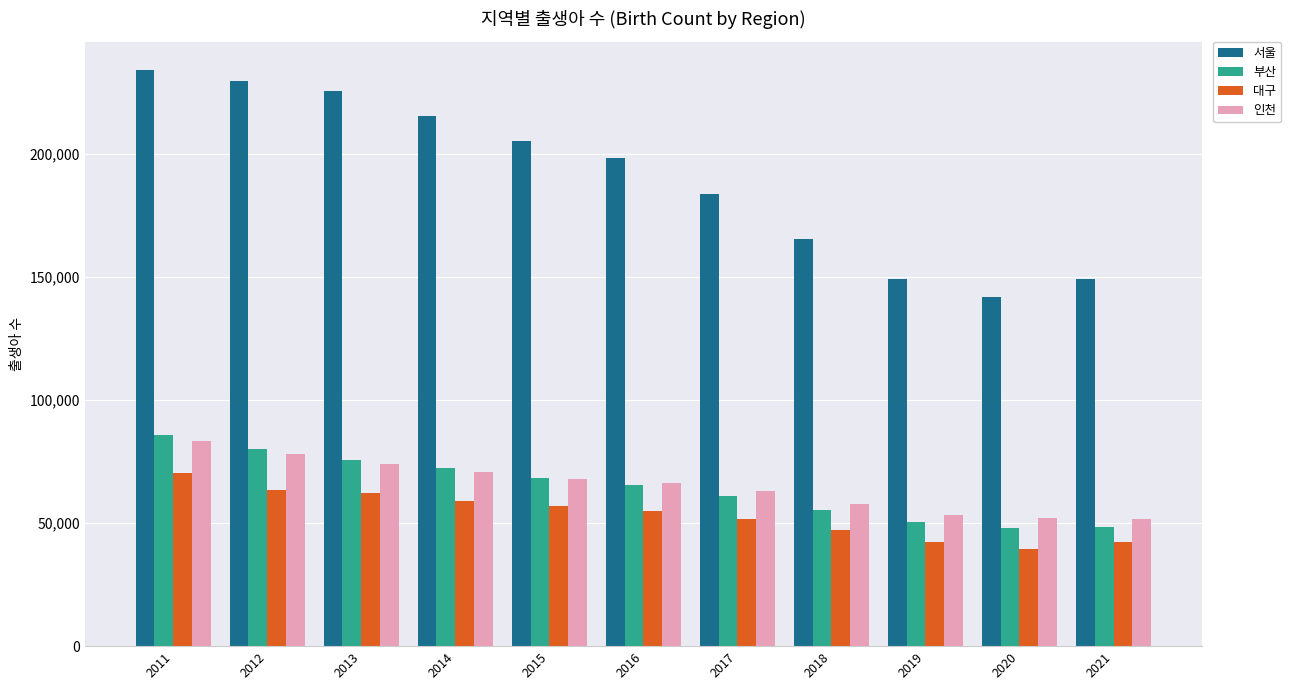

What are all the series names shown in the legend?

서울, 부산, 대구, 인천